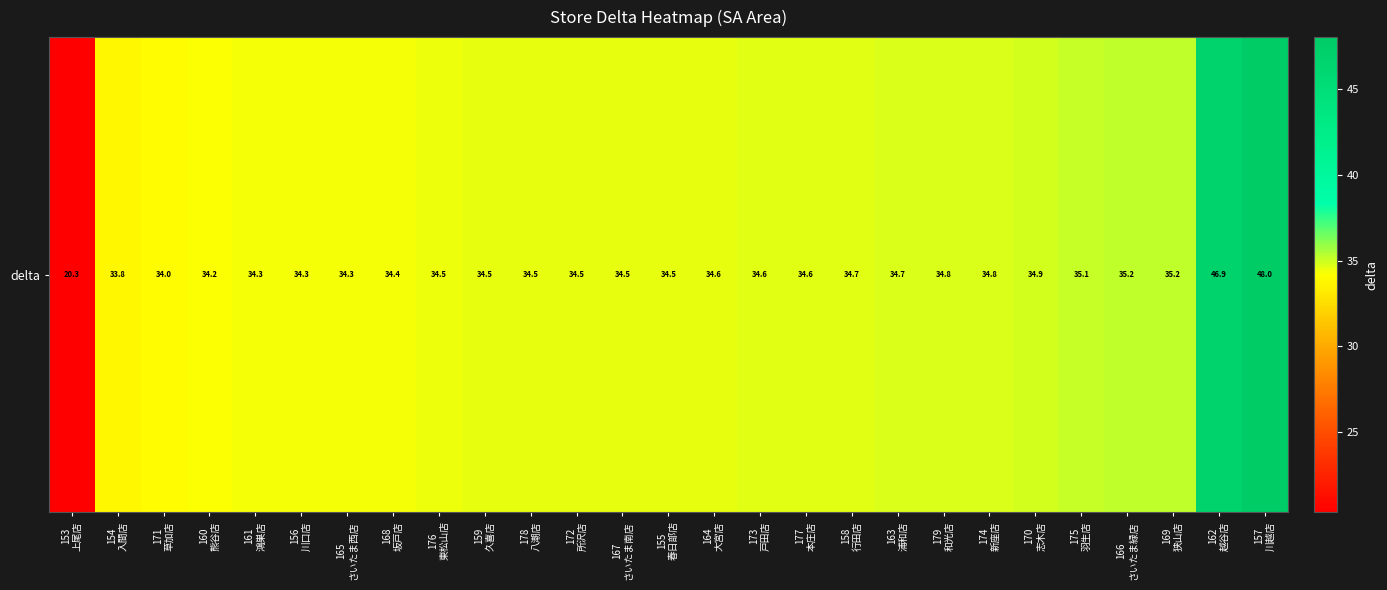

What is the maximum value shown in the chart?

48.0